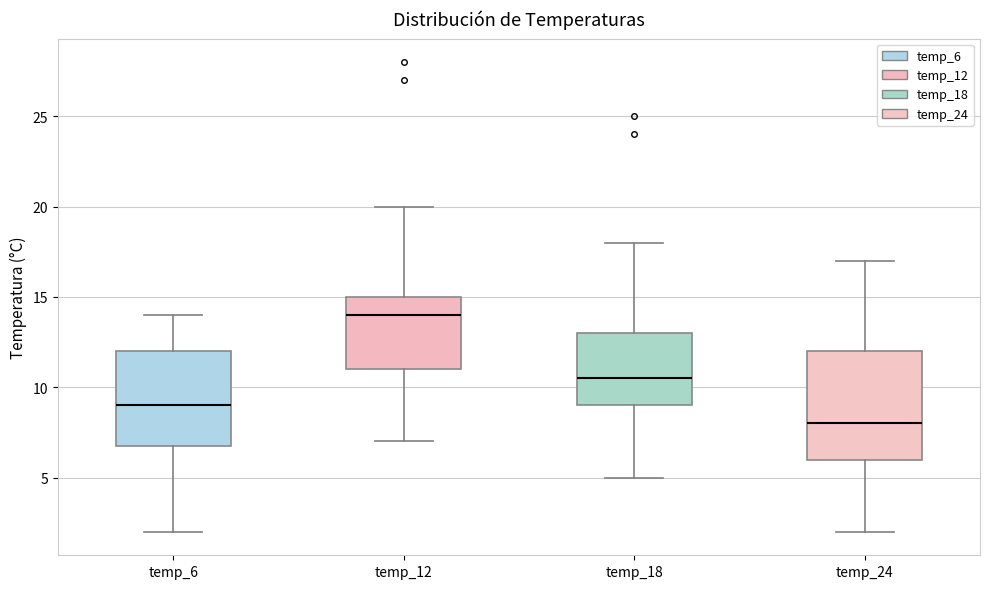

Reading left to right, read every box against the y-axis: the position of its median line, the range the box covers, and the ends of its whiskers. The values are not printed on the chart, so give them approximately, as read against the axis.

temp_6: median 9.0, box 7.0 to 12.0, whiskers 2.0 to 14.0
temp_12: median 14.0, box 11.0 to 15.0, whiskers 7.0 to 20.0
temp_18: median 10.5, box 9.0 to 13.0, whiskers 5.0 to 18.0
temp_24: median 8.0, box 6.0 to 12.0, whiskers 2.0 to 17.0